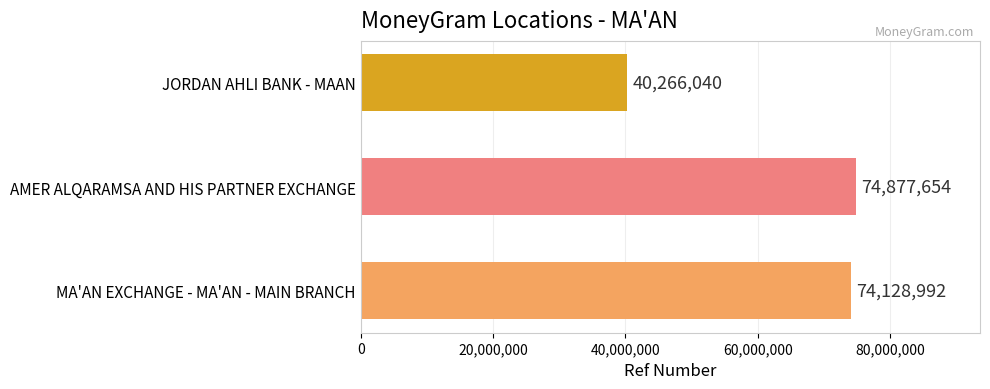

Reading top to bottom, what are all the values shown in this chart?

JORDAN AHLI BANK - MAAN=40266040	AMER ALQARAMSA AND HIS PARTNER EXCHANGE=74877654	MA'AN EXCHANGE - MA'AN - MAIN BRANCH=74128992